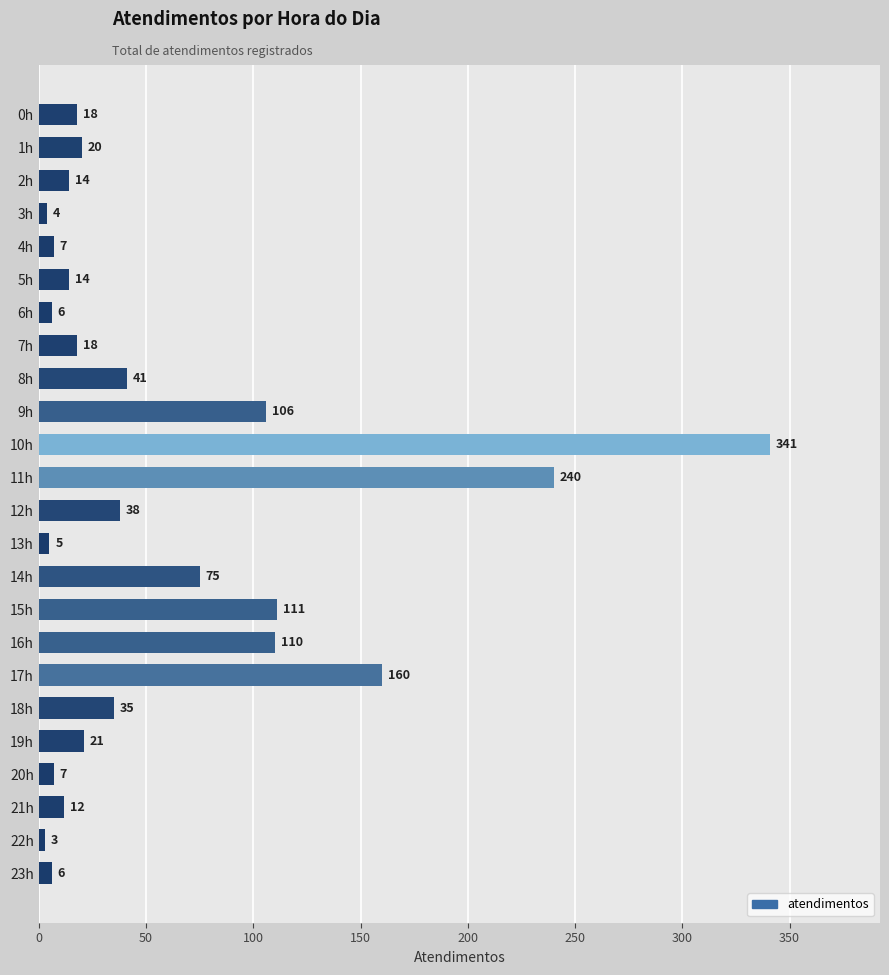

Read the value at 14h.

75